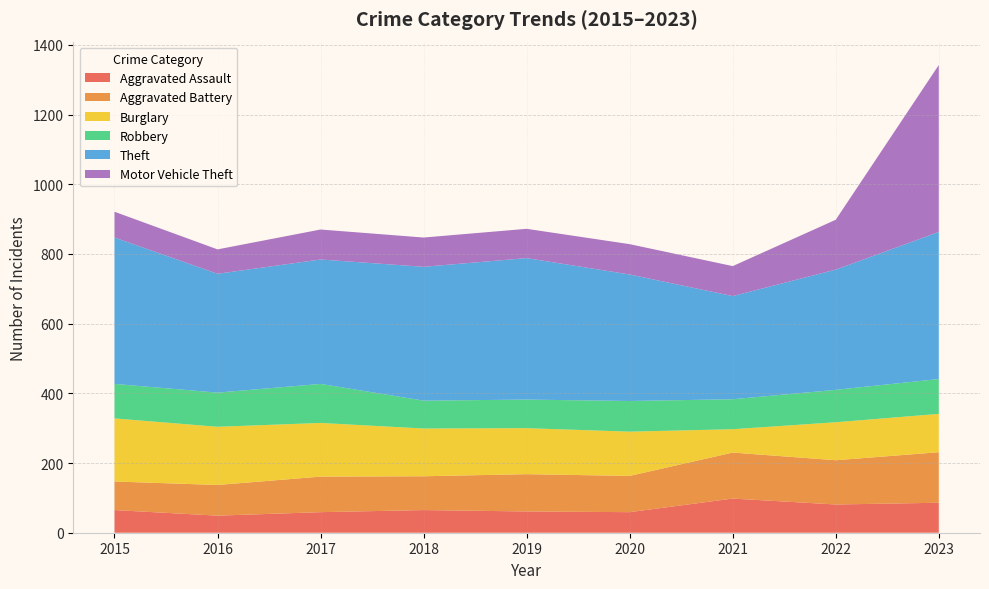

Reading left to right, what are all the values shown in this chart?

Aggravated Assault: 65	49	59	65	61	59	98	81	86
Aggravated Battery: 82	88	102	97	107	104	132	127	145
Burglary: 181	167	154	137	132	127	67	109	110
Robbery: 99	98	112	80	82	88	86	93	100
Theft: 420	341	357	384	406	363	296	345	422
Motor Vehicle Theft: 74	70	86	84	84	87	86	143	479